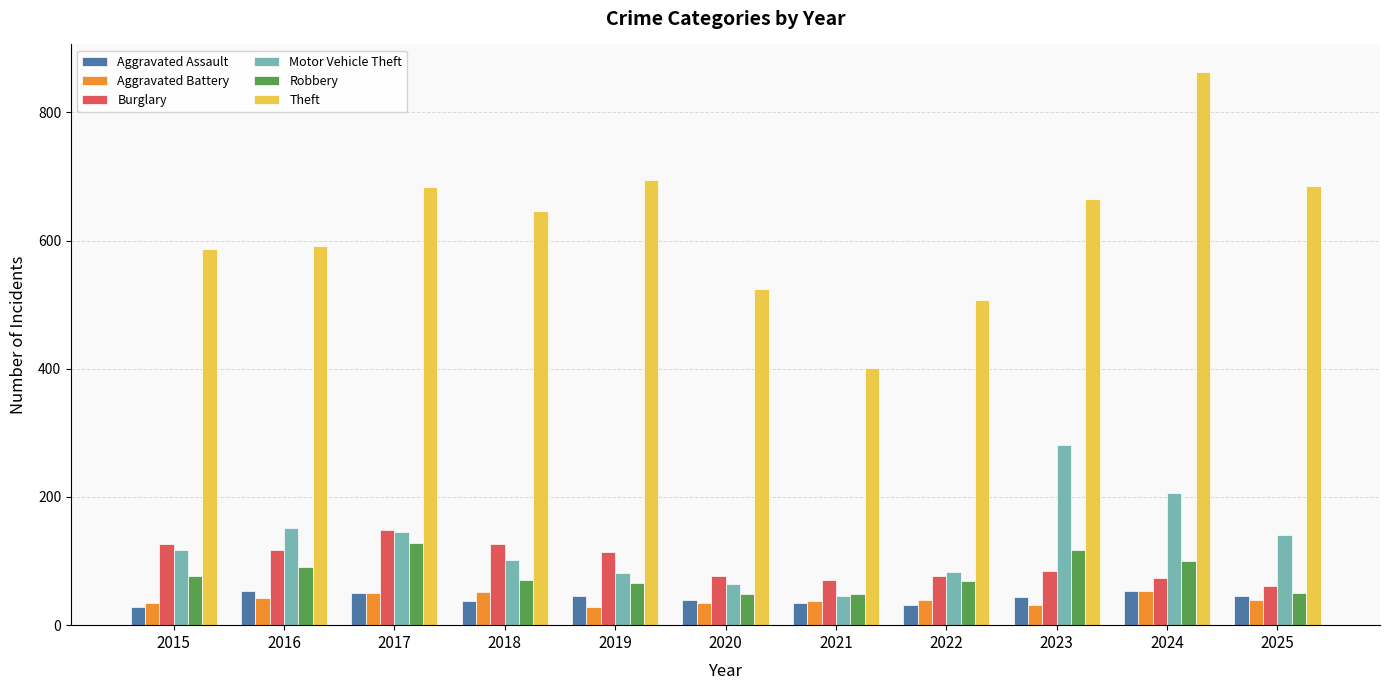

The value of Robbery at 2024 is 100. True or false?

True